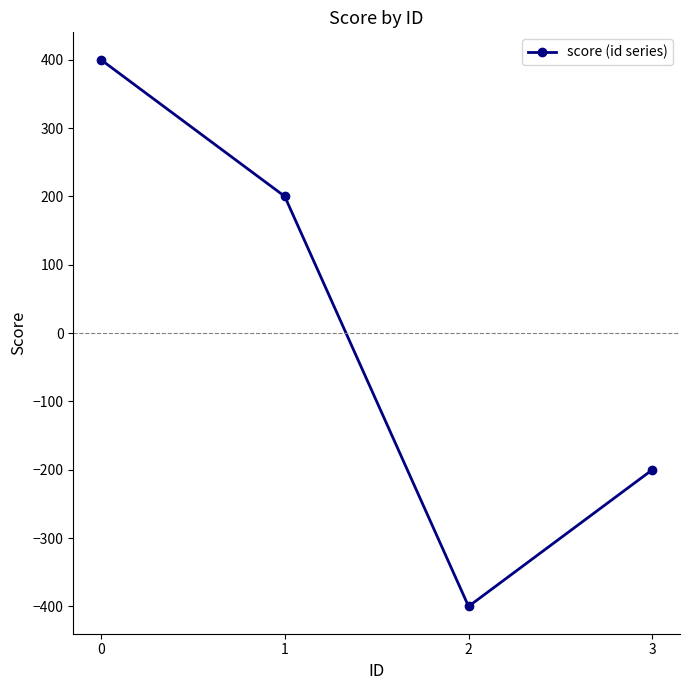

What is the sum of the values at 1 and 2?

-200